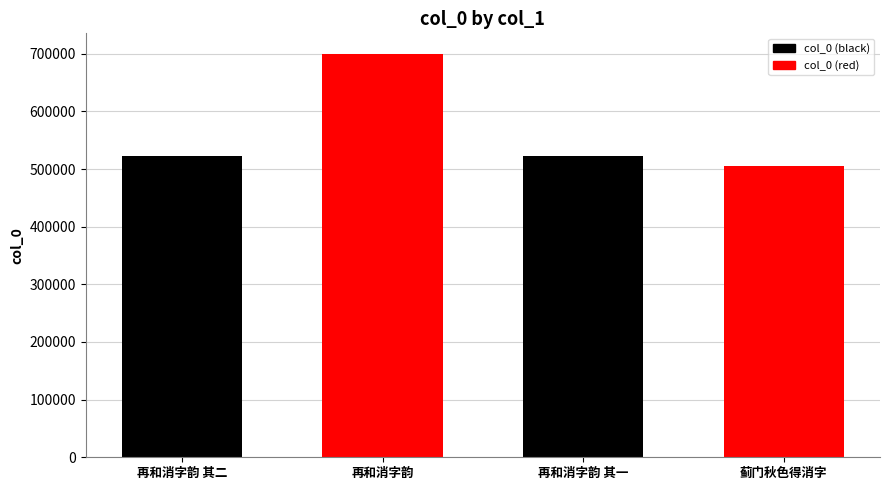

What is the approximate value at 蓟门秋色得消字, to the nearest 100?

505400